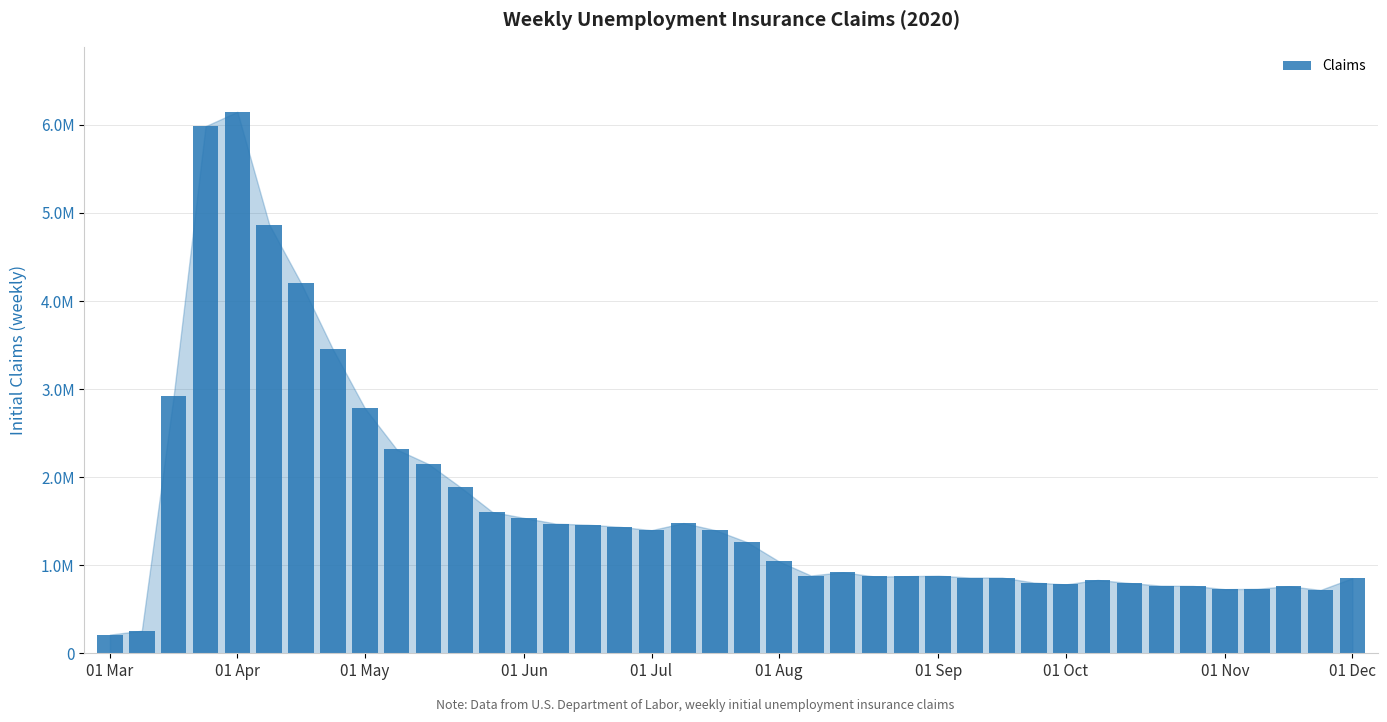

What is the value of the 27th bar from the left?

881000